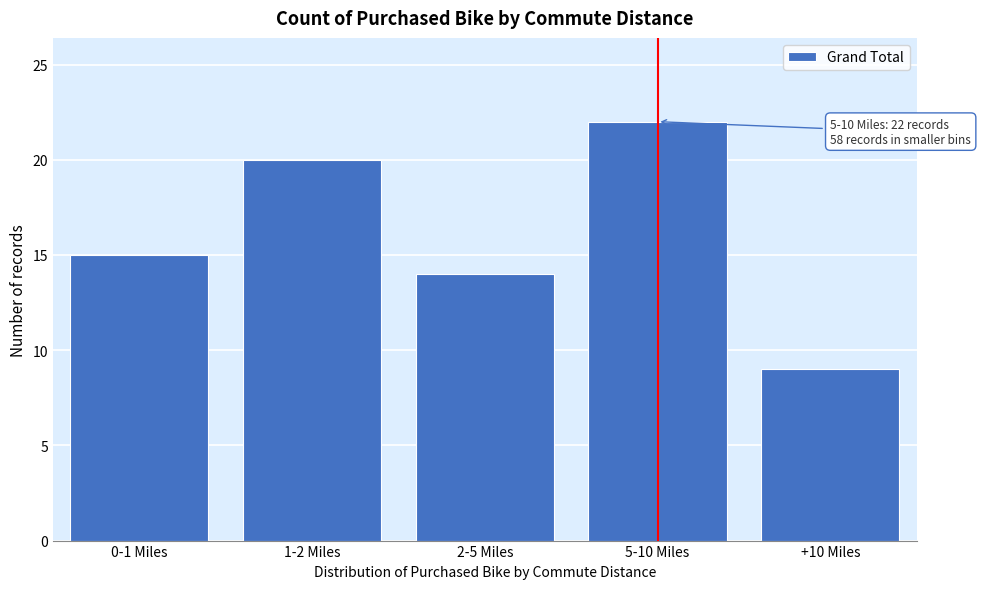

Reading left to right, what are all the values shown in this chart?

0-1 Miles=15	1-2 Miles=20	2-5 Miles=14	5-10 Miles=22	+10 Miles=9